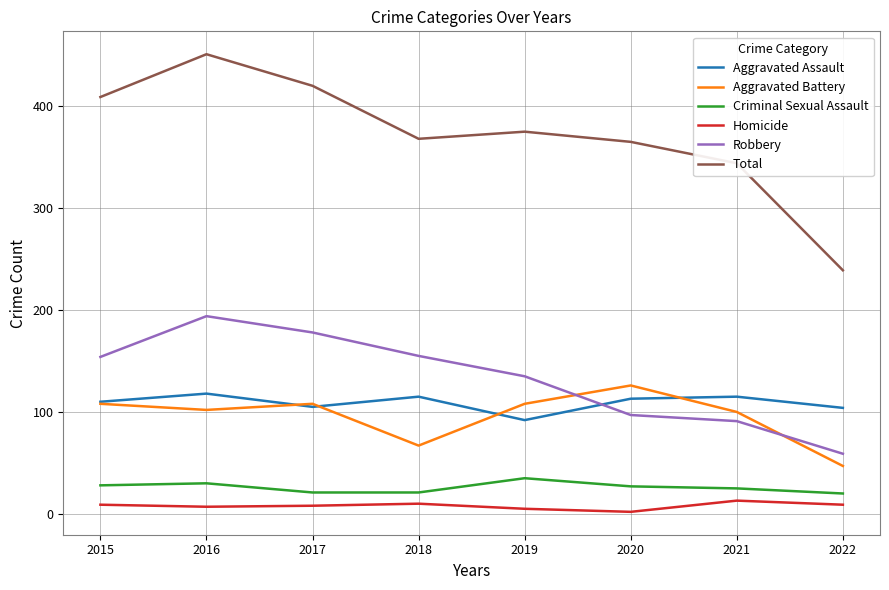

Is it true that Homicide equals 13 at 2021?

True